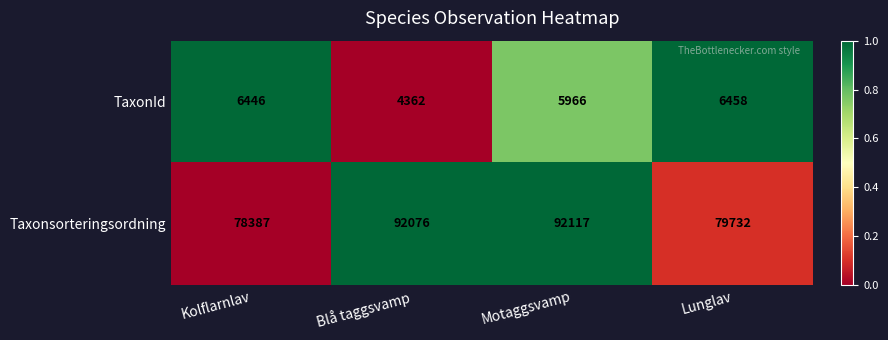

Which series has the largest total across all categories?

Taxonsorteringsordning